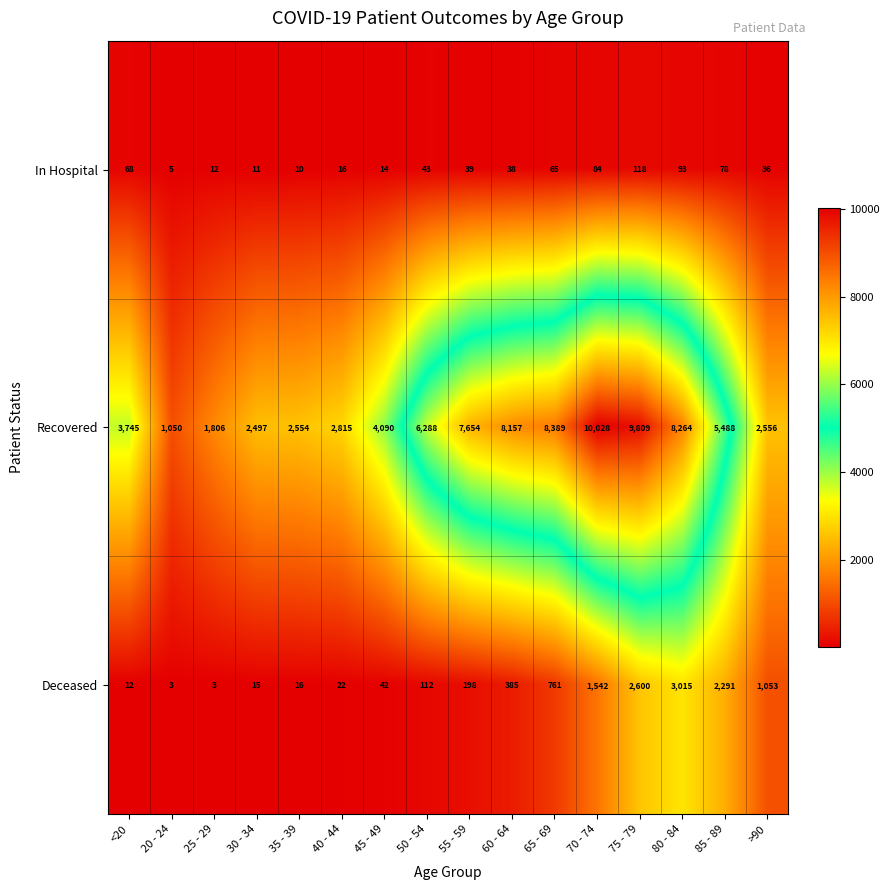

Which category has the highest value across all series?

70 - 74